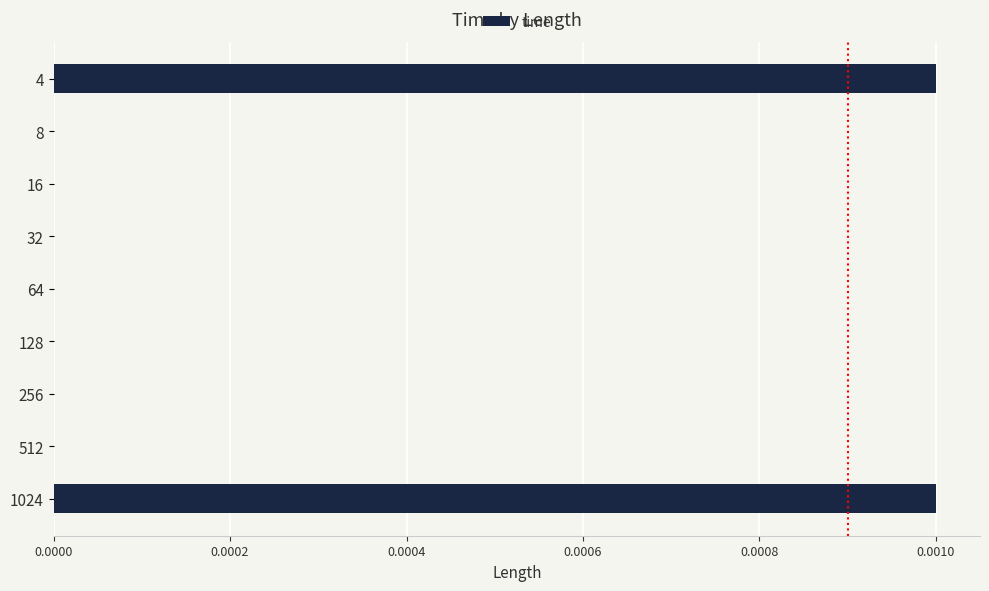

Is it true that the value at 1024 is 0.0?

True